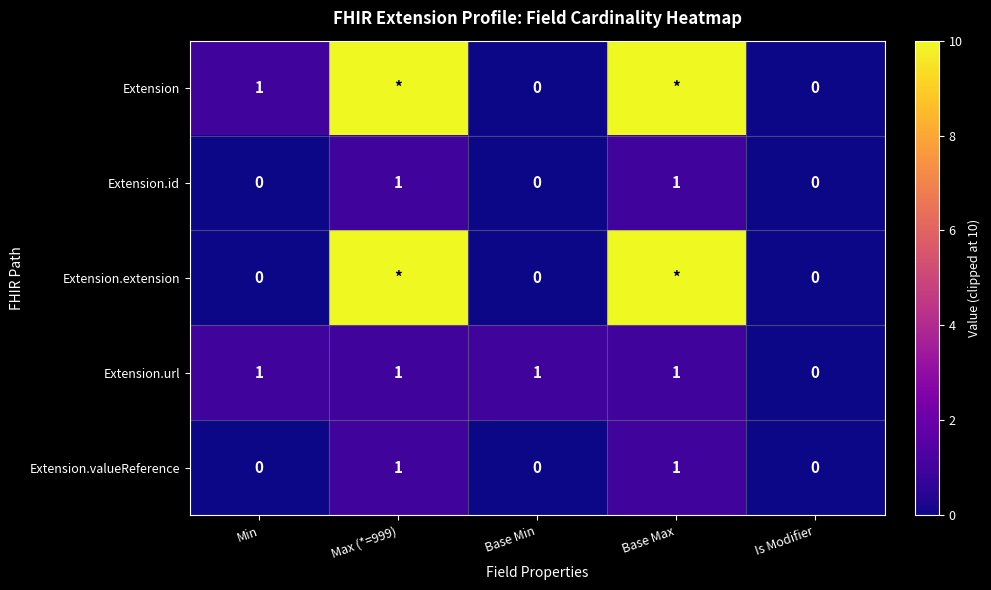

How many Extension.id values are between 0 and 1?

5